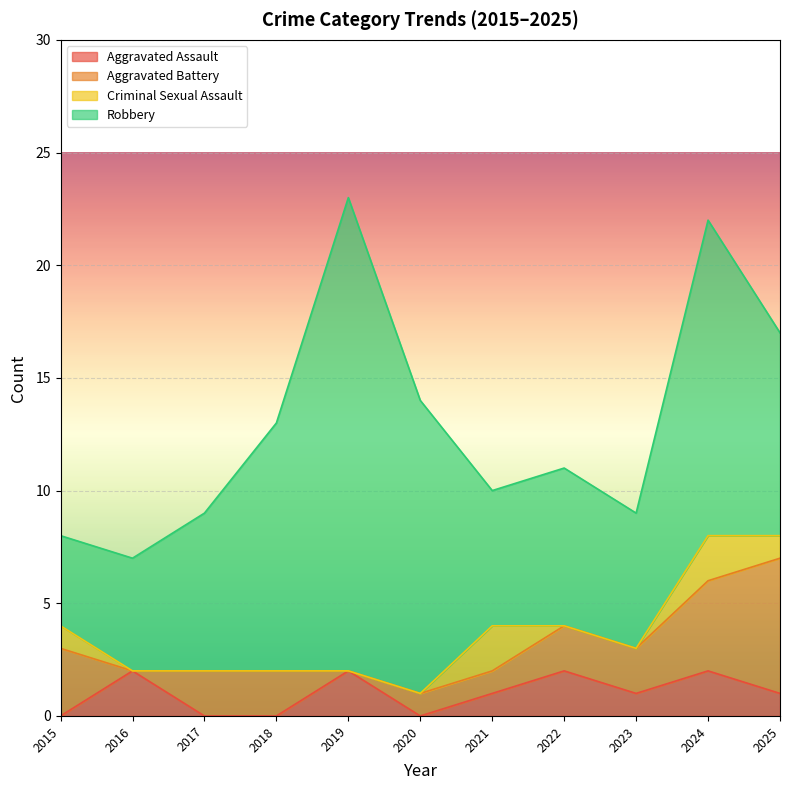

Is it true that Robbery equals 13 at 2025?

False